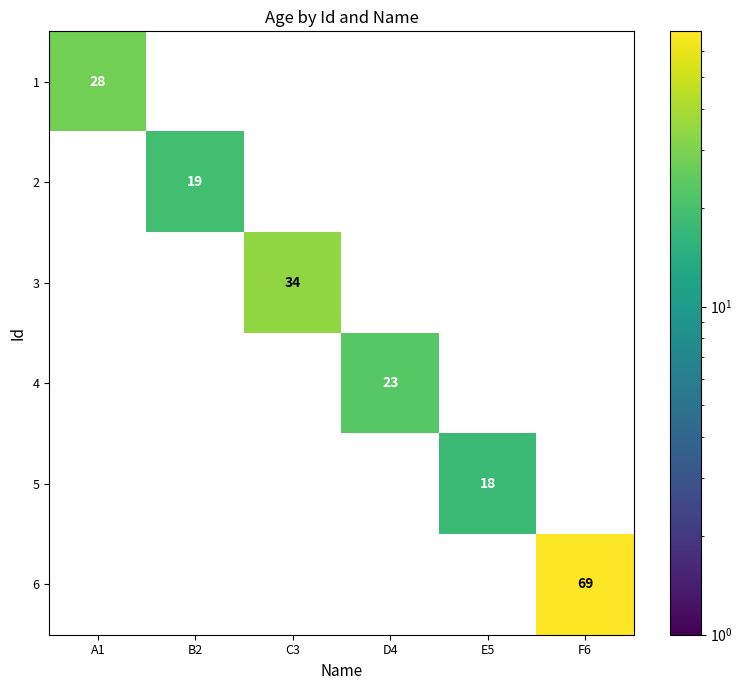

Is it true that 2 equals 12 at A1?

False